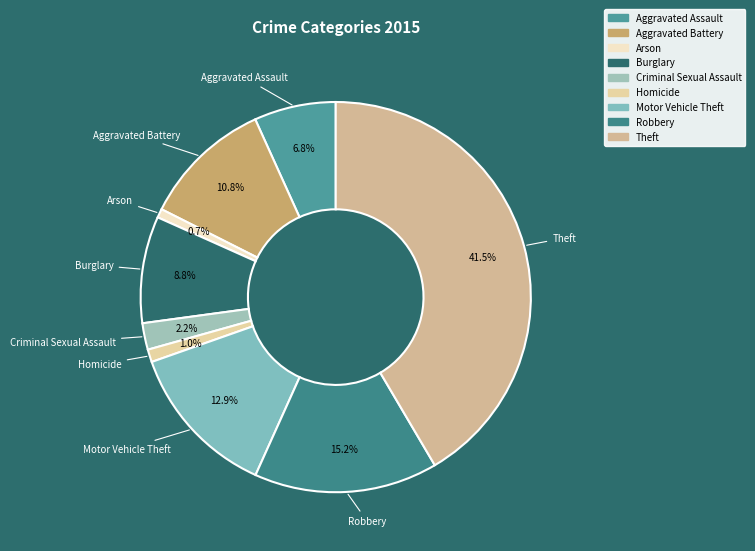

What percentage is the Aggravated Battery slice, to the nearest percent?

11%